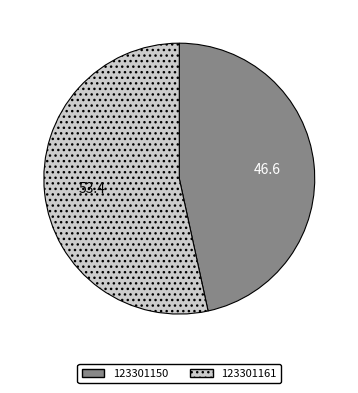

Which category has the smallest portion of the pie?

123301150